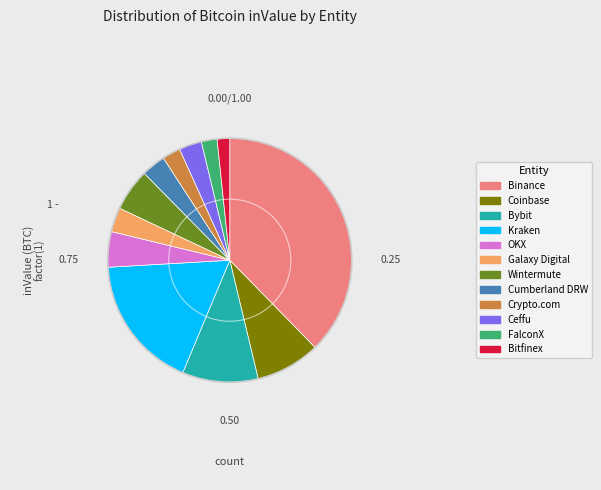

Is there any slice that represents more than half of the pie?

No